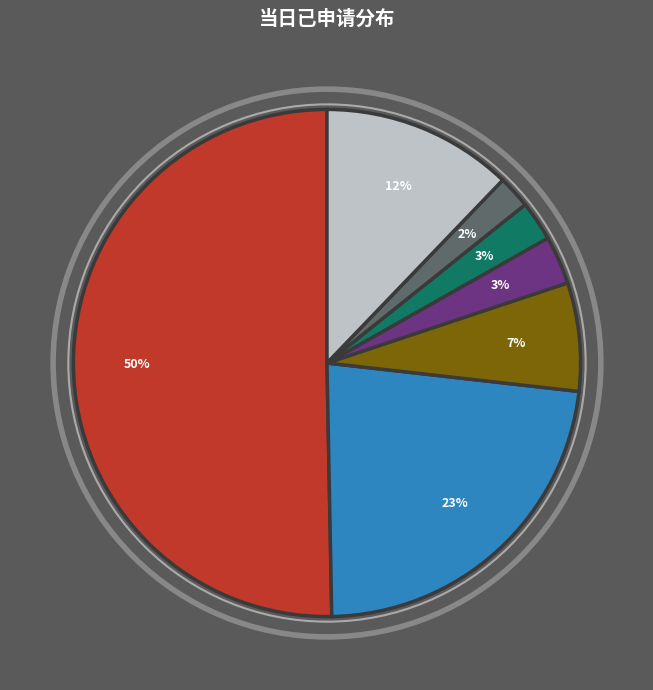

Count the number of slices in the pie.

7